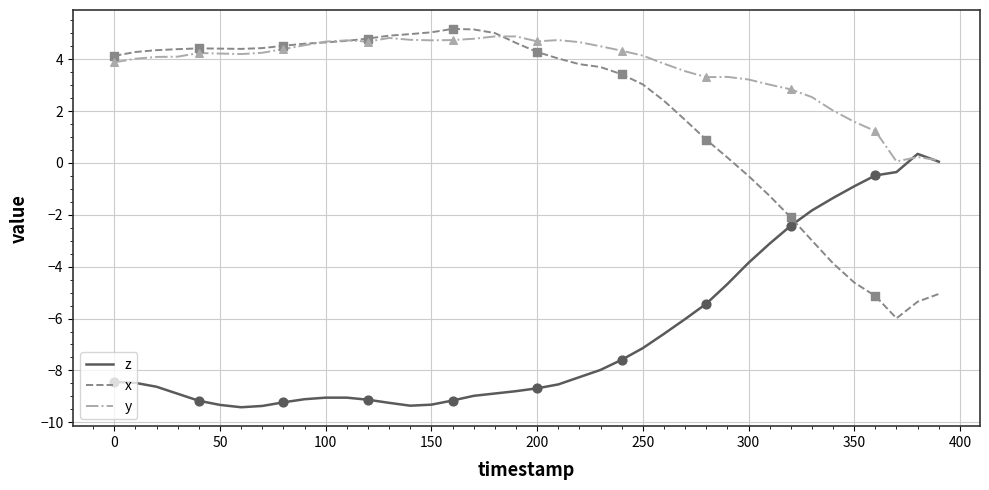

What are all the series names shown in the legend?

z, x, y